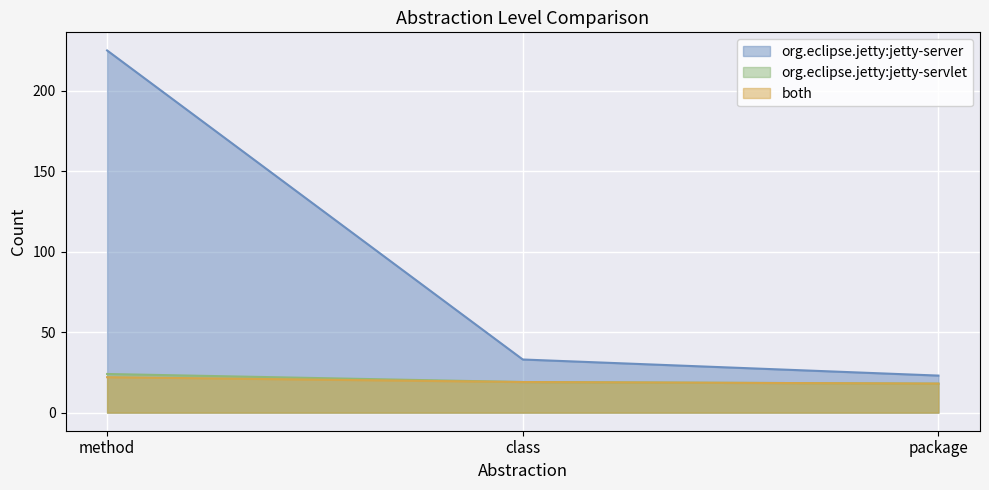

Reading left to right, transcribe all the data shown in this chart.

org.eclipse.jetty:jetty-server: method=225	class=33	package=23
org.eclipse.jetty:jetty-servlet: method=24	class=19	package=18
both: method=22	class=19	package=18